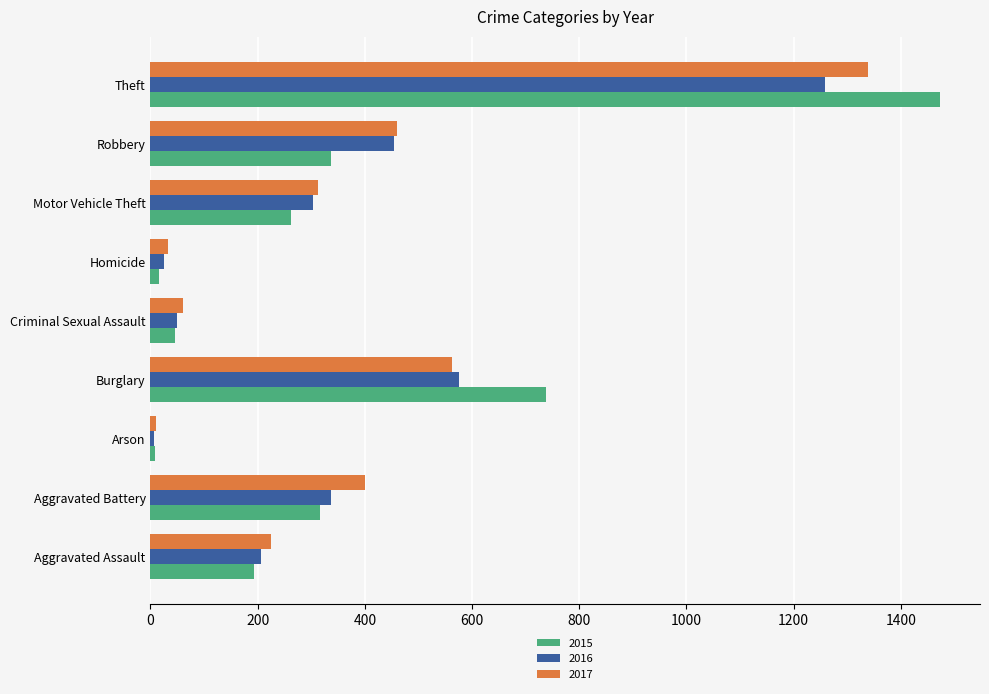

How many data points in 2015 are less than 263?

4